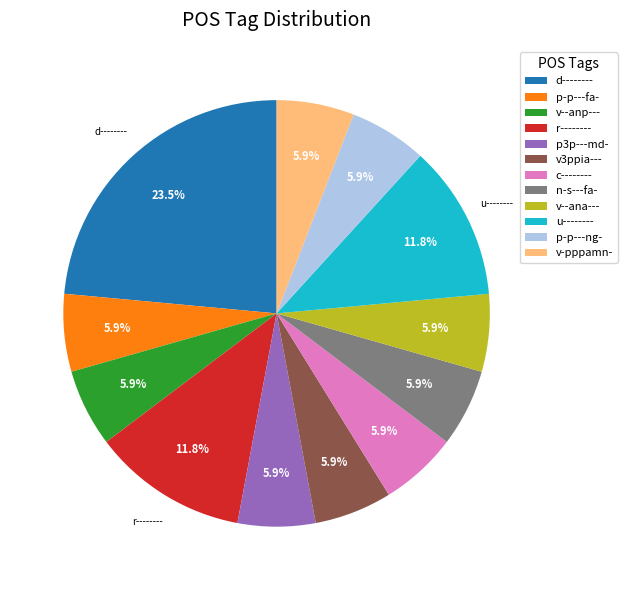

Is there any slice that represents more than half of the pie?

No